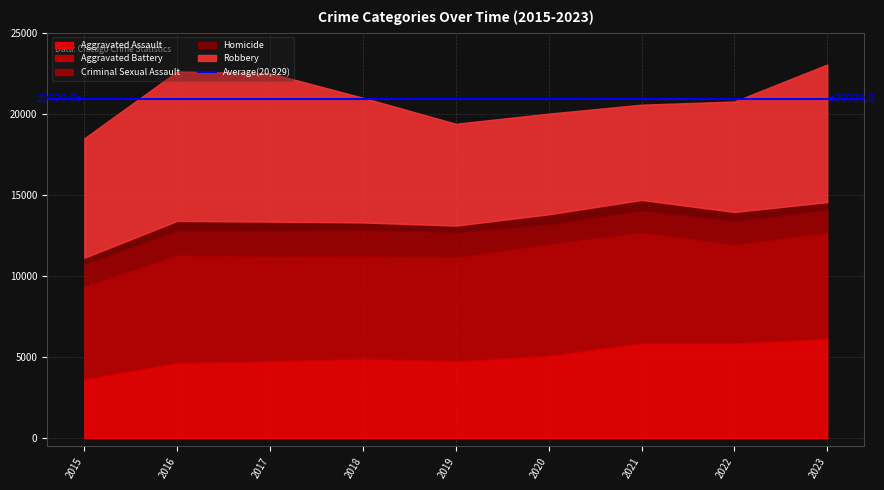

Which category has the lowest value across all series?

2015